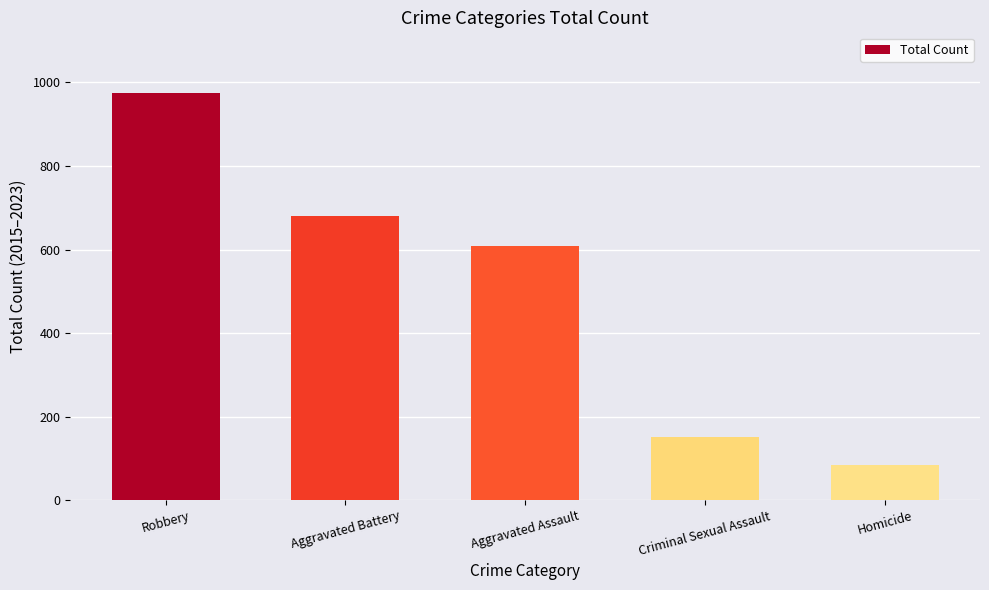

True or false: the data shows 609 at Aggravated Assault.

True